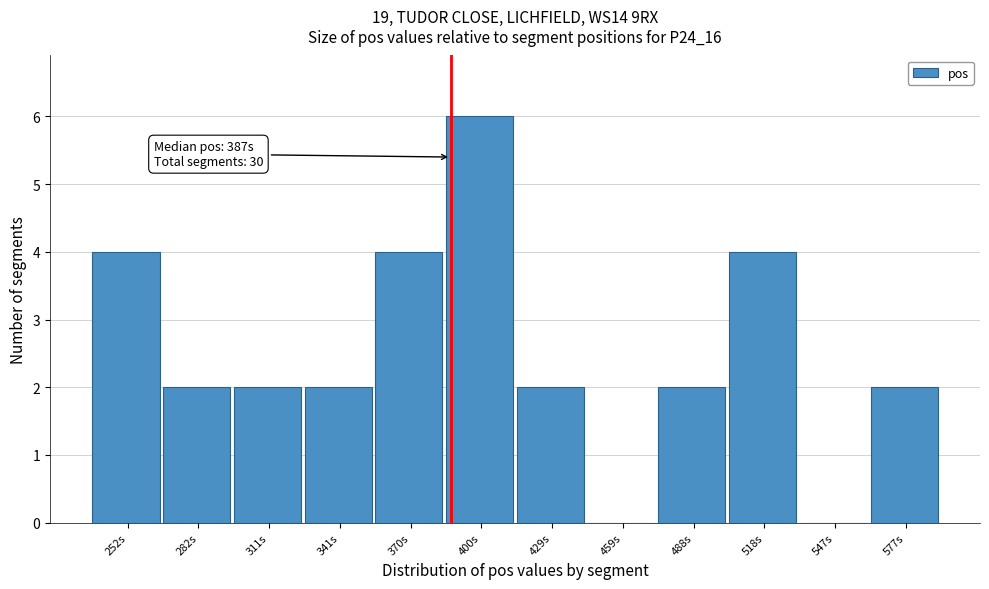

Which range on the x-axis has the tallest bar?

385 to 415